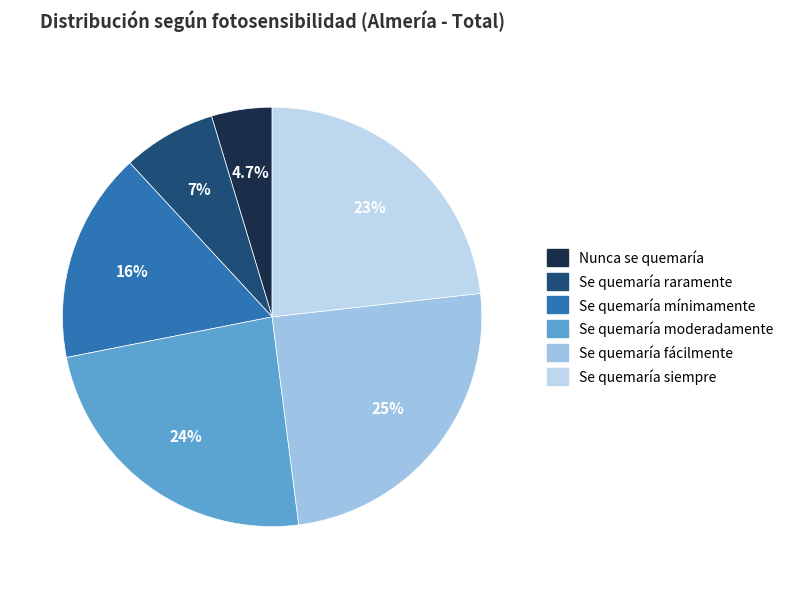

How many segments does this pie chart have?

6